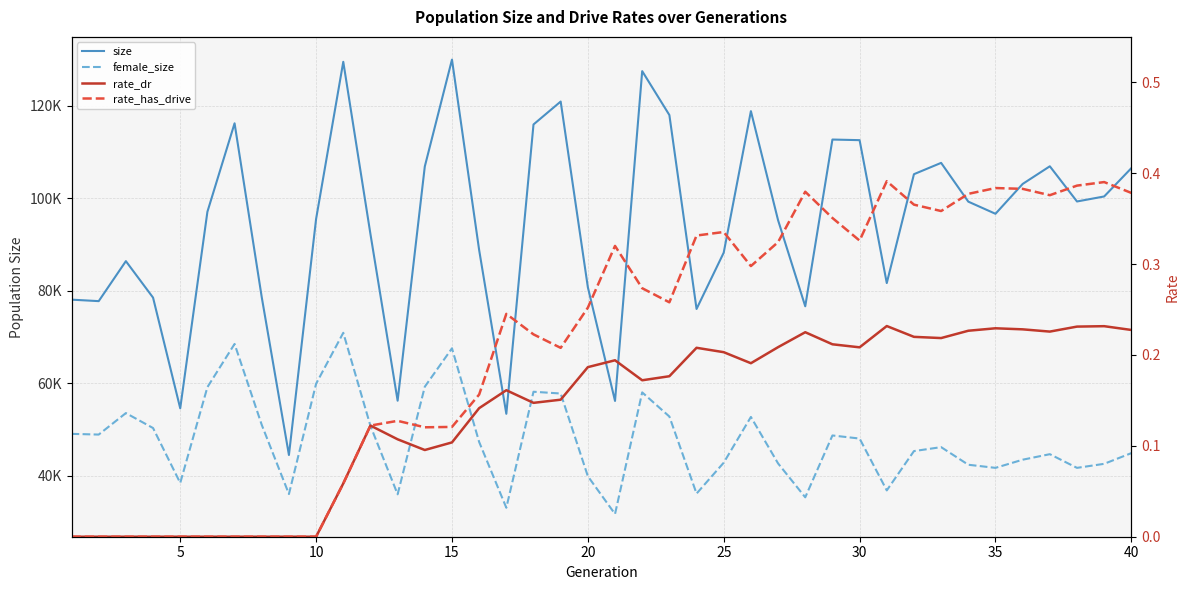

Does the chart display data point markers on the line(s)?

No